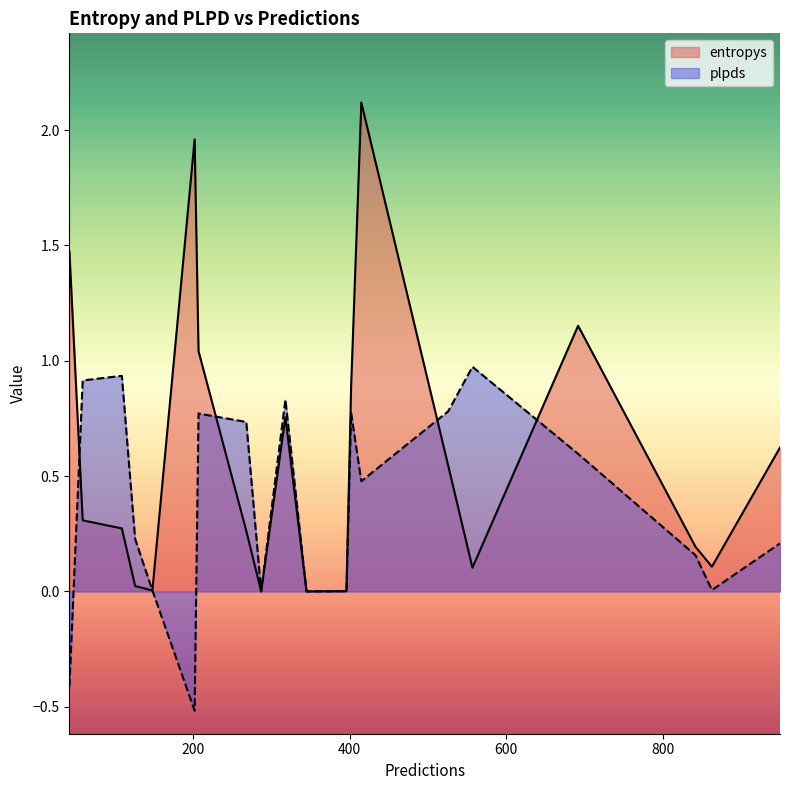

At which category does plpds reach its first local valley?

202